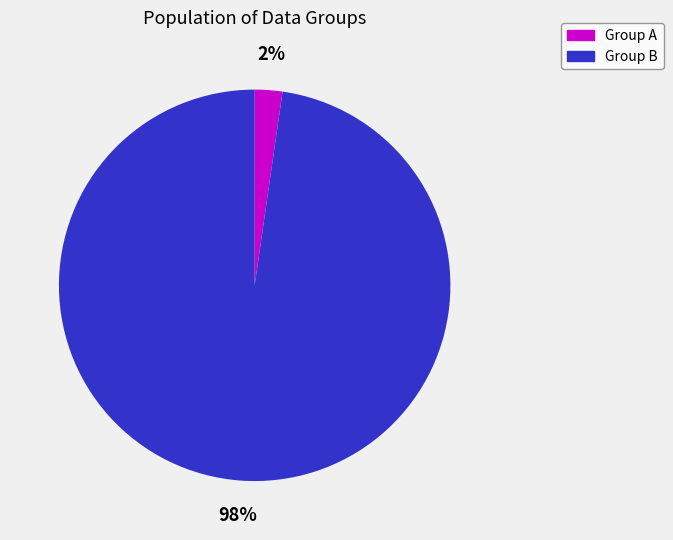

Combined, do Group B and Group A account for over 50%?

Yes